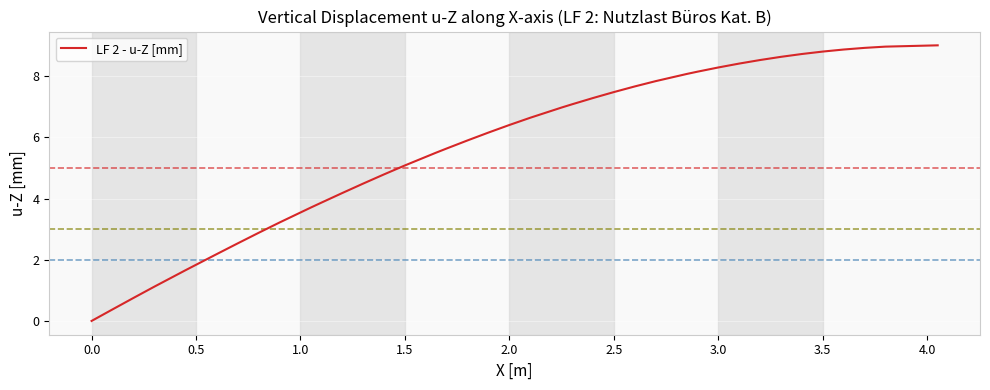

What is the difference between the maximum and minimum values?

9.0